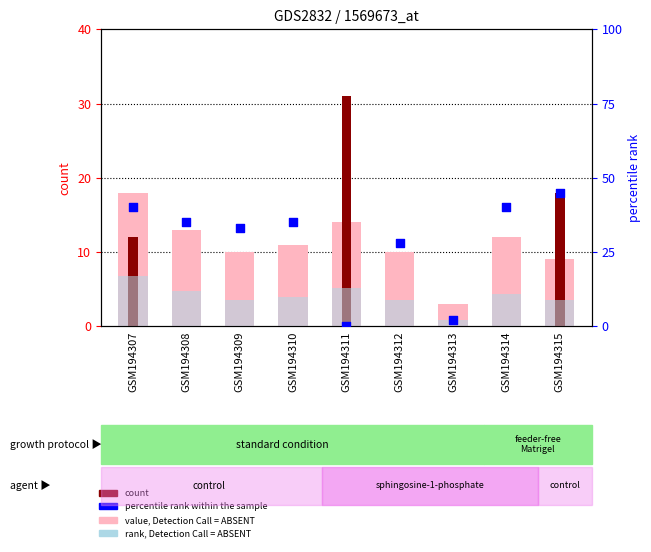

Which series reaches the minimum Y coordinate?

count